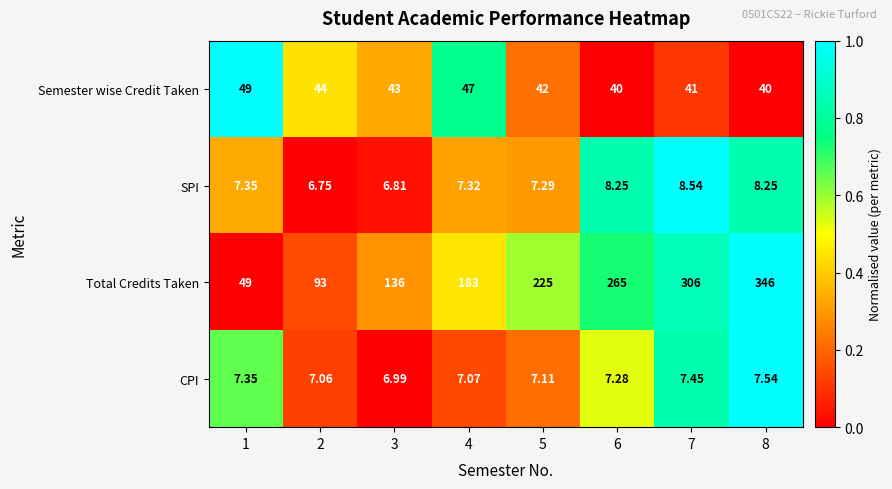

At 5, list the series in order from smallest to largest.

CPI, SPI, Semester wise Credit Taken, Total Credits Taken